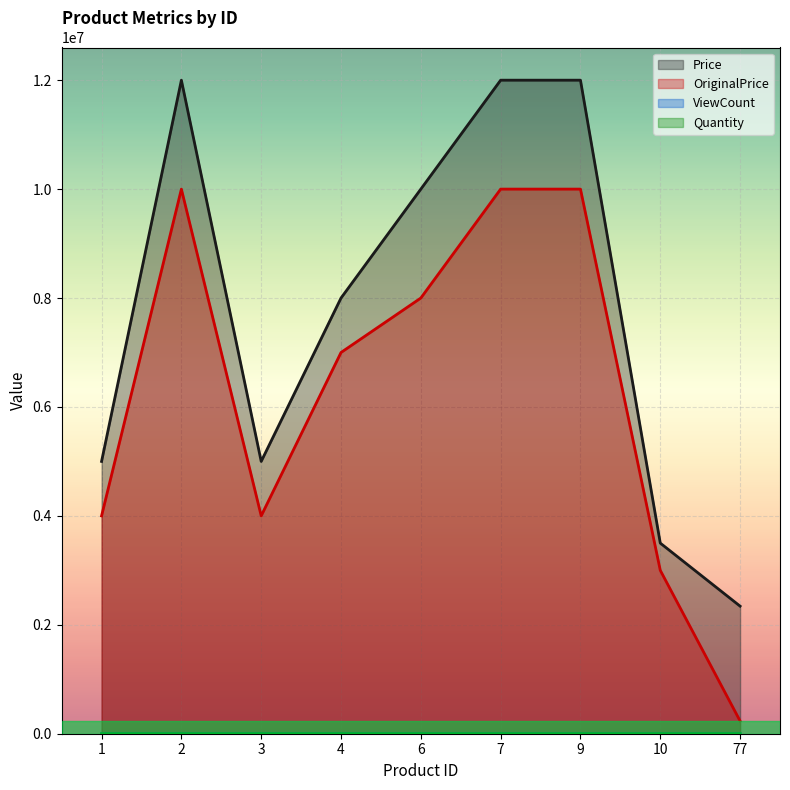

Which label corresponds to the largest value in the chart?

2